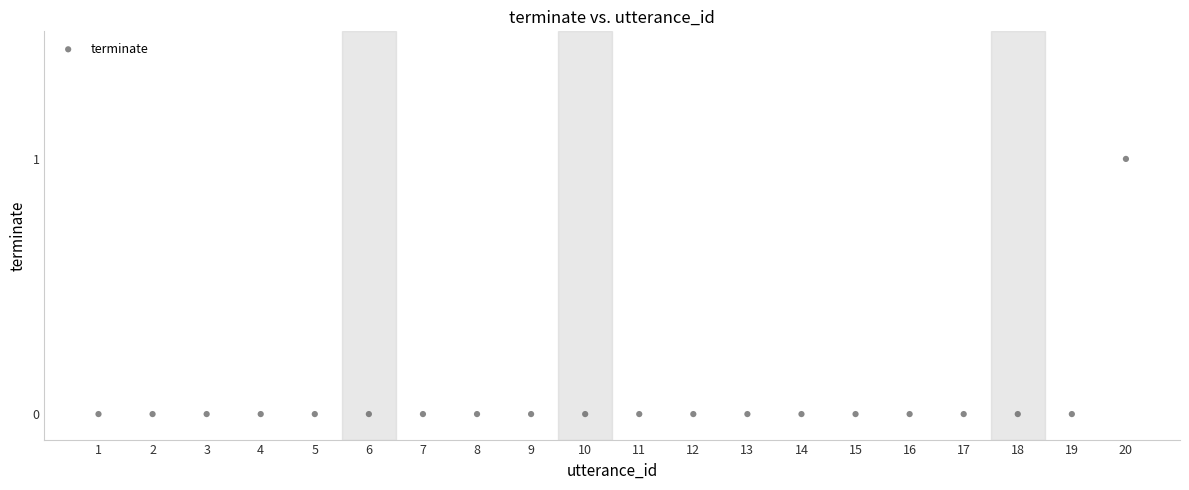

List the coordinates of all points as (X, Y) pairs, reading left to right.

(1, 0)  (2, 0)  (3, 0)  (4, 0)  (5, 0)  (6, 0)  (7, 0)  (8, 0)  (9, 0)  (10, 0)  (11, 0)  (12, 0)  (13, 0)  (14, 0)  (15, 0)  (16, 0)  (17, 0)  (18, 0)  (19, 0)  (20, 1)